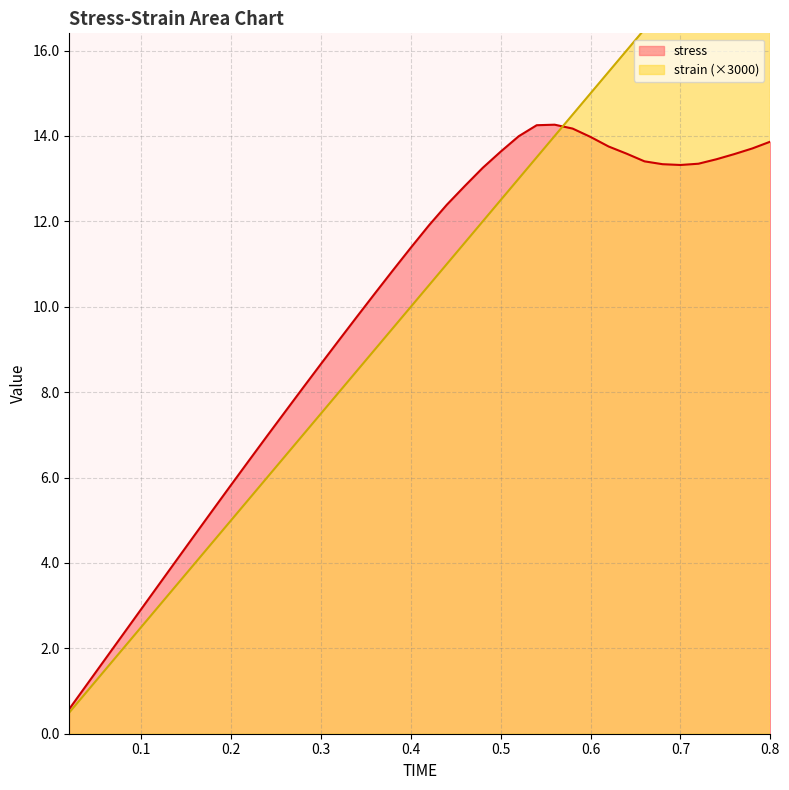

The stress series shows 13.9 at 0.8. True or false?

True